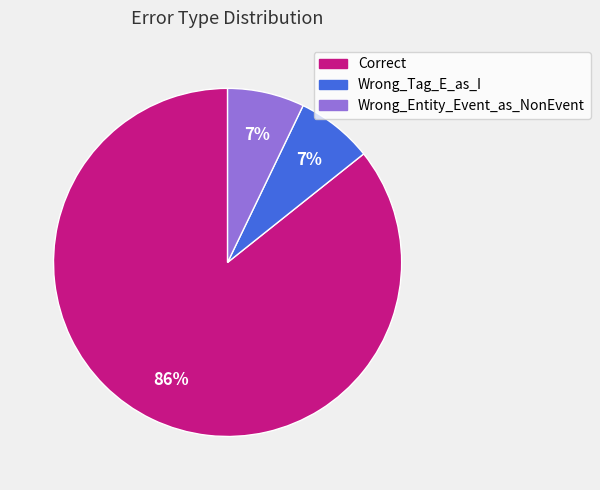

How many segments does this pie chart have?

3